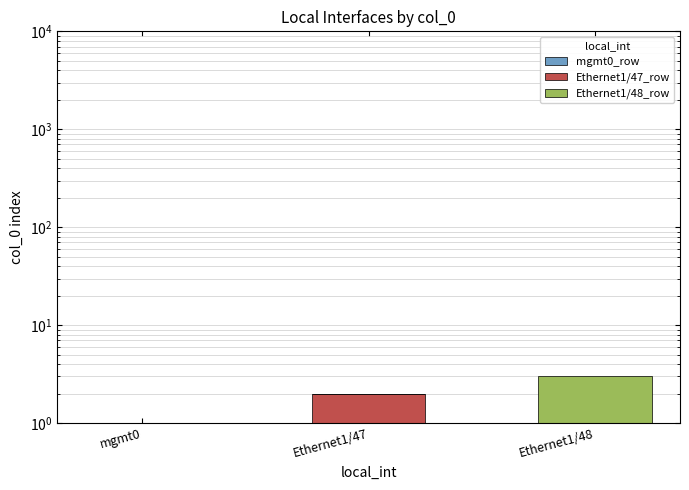

Reading left to right, what are all the values shown in this chart?

mgmt0_row: 1	0	0
Ethernet1/47_row: 0	2	0
Ethernet1/48_row: 0	0	3